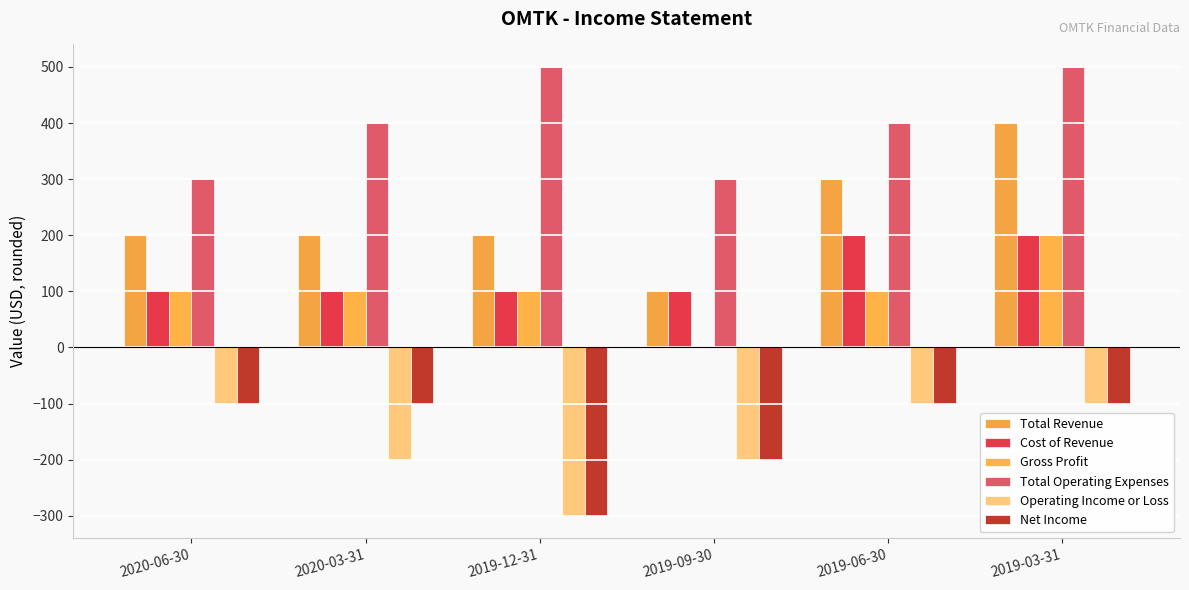

Reading left to right, list all the values displayed in this chart.

Total Revenue: 200	200	200	100	300	400
Cost of Revenue: 100	100	100	100	200	200
Gross Profit: 100	100	100	0	100	200
Total Operating Expenses: 300	400	500	300	400	500
Operating Income or Loss: -100	-200	-300	-200	-100	-100
Net Income: -100	-100	-300	-200	-100	-100